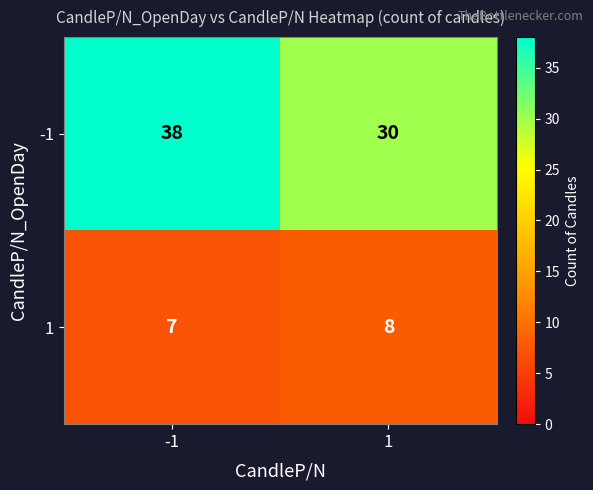

Reading left to right, transcribe all the data shown in this chart.

-1: -1=38	1=30
1: -1=7	1=8